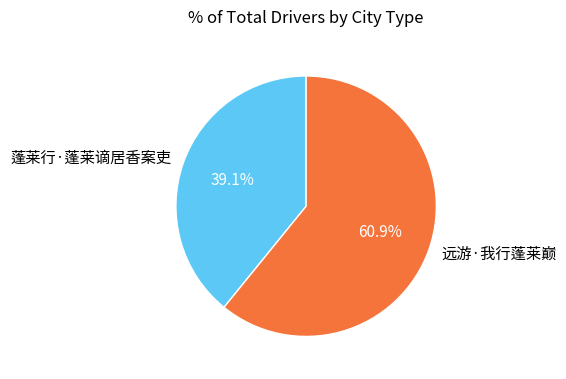

Rank the categories by value from highest to lowest.

远游·我行蓬莱巅, 蓬莱行·蓬莱谪居香案吏